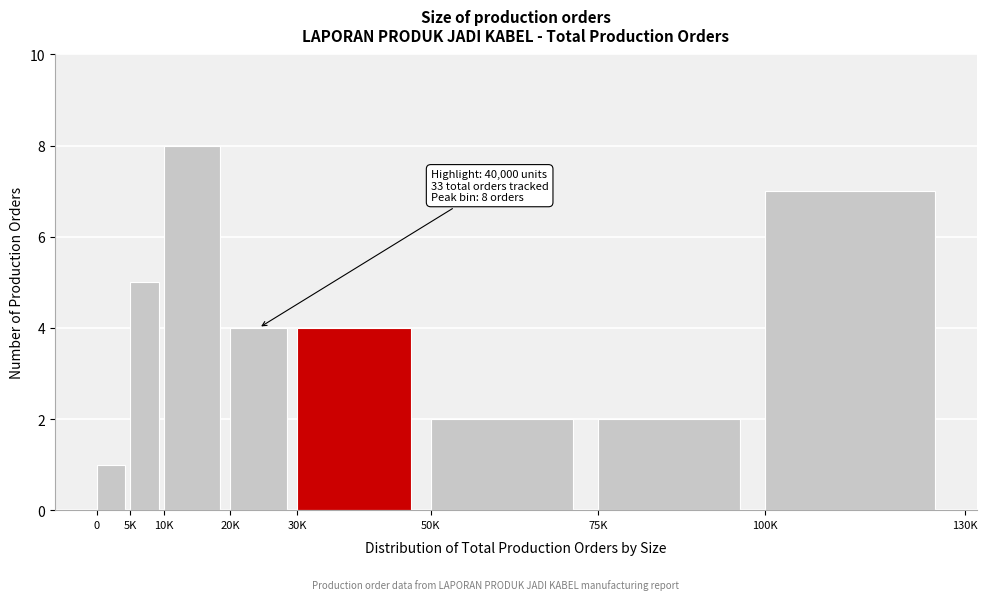

Reading right to left, transcribe all the data shown in this chart.

7	2	2	4	4	8	5	1